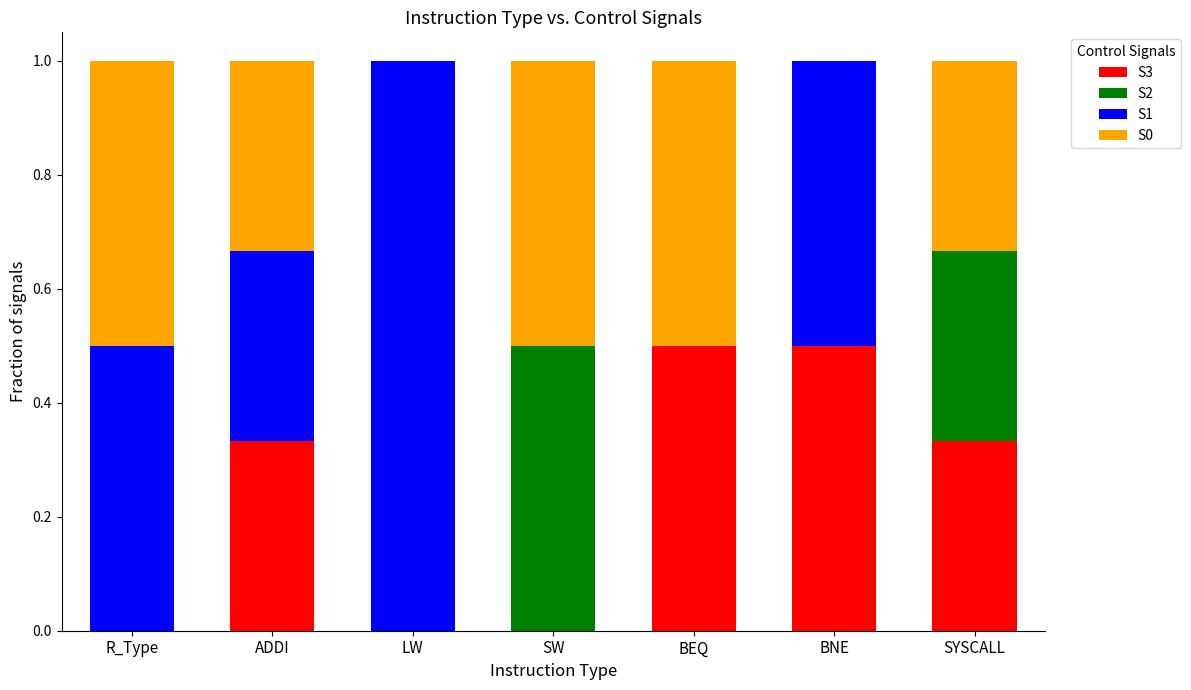

True or false: S3 has a value of 0.0 at R_Type.

True